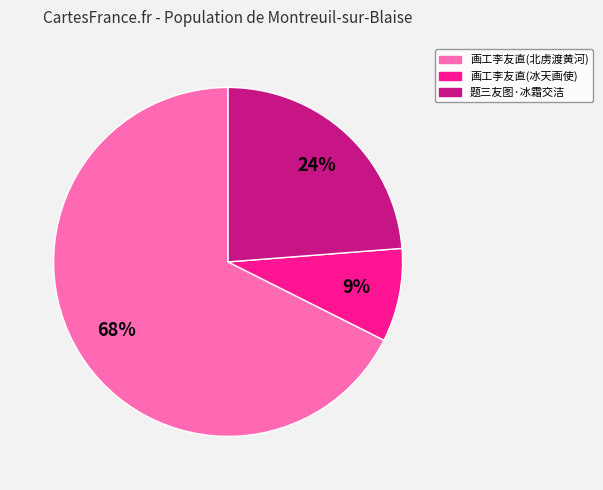

Is there a majority slice in this chart?

Yes